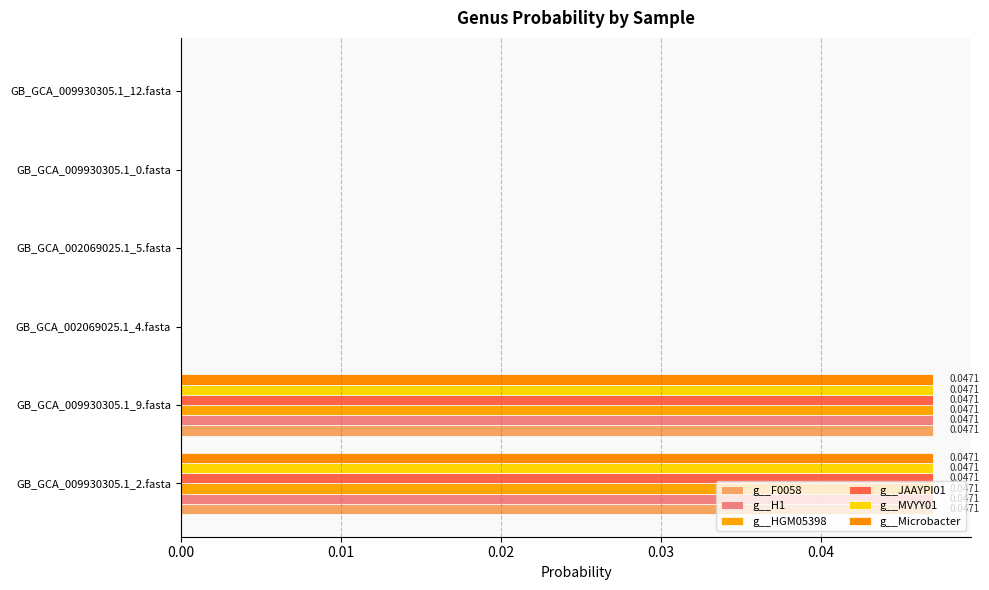

How many data points does each series have?

6